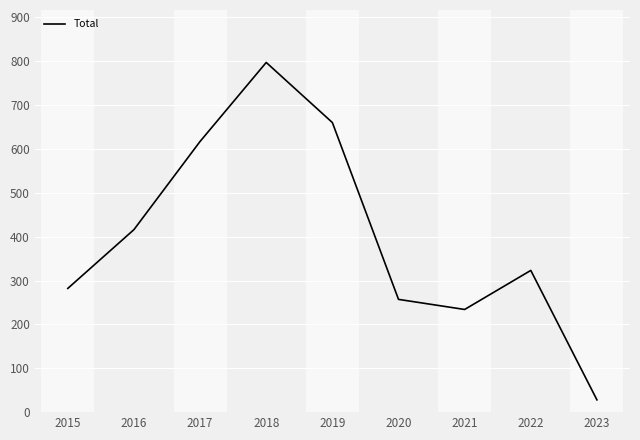

What is the difference between the values at 2022 and 2019?

337